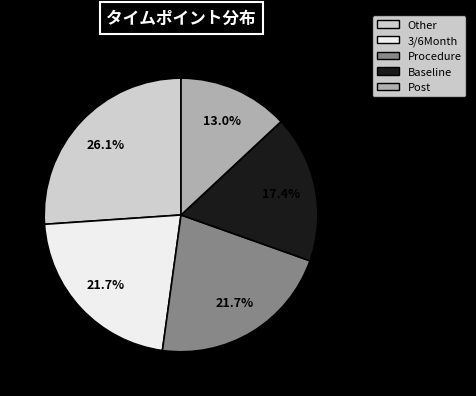

Between 3/6Month and Other, which is larger?

Other